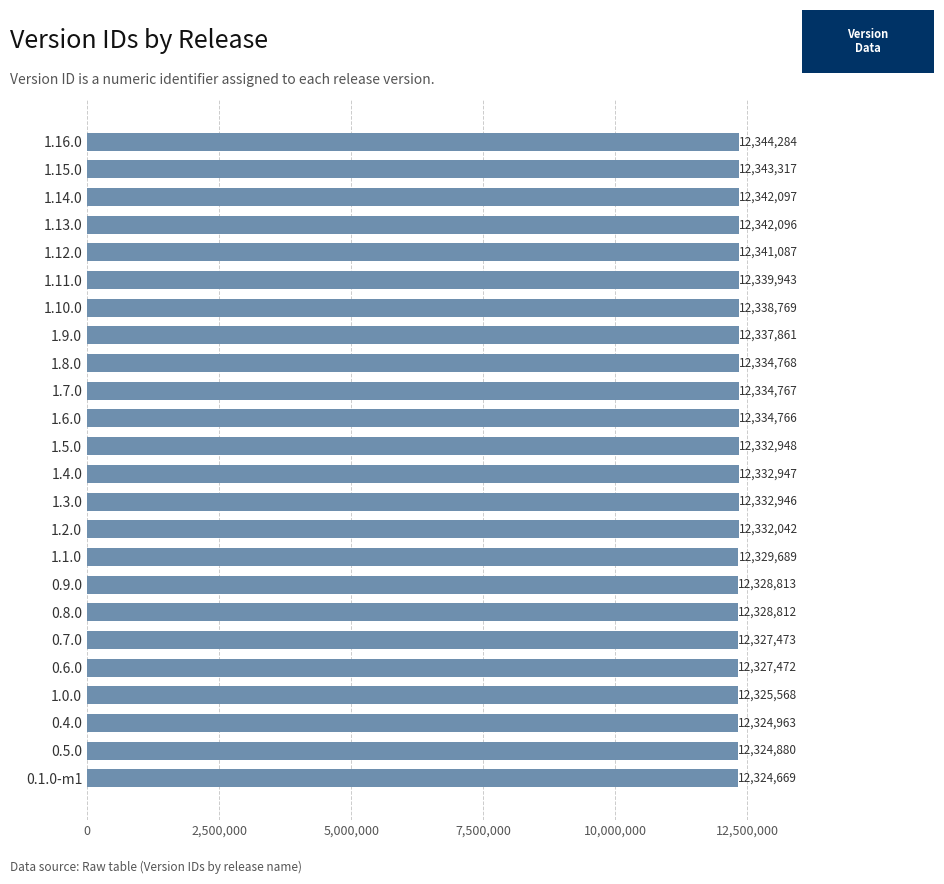

What is the maximum value shown in the chart?

12344284